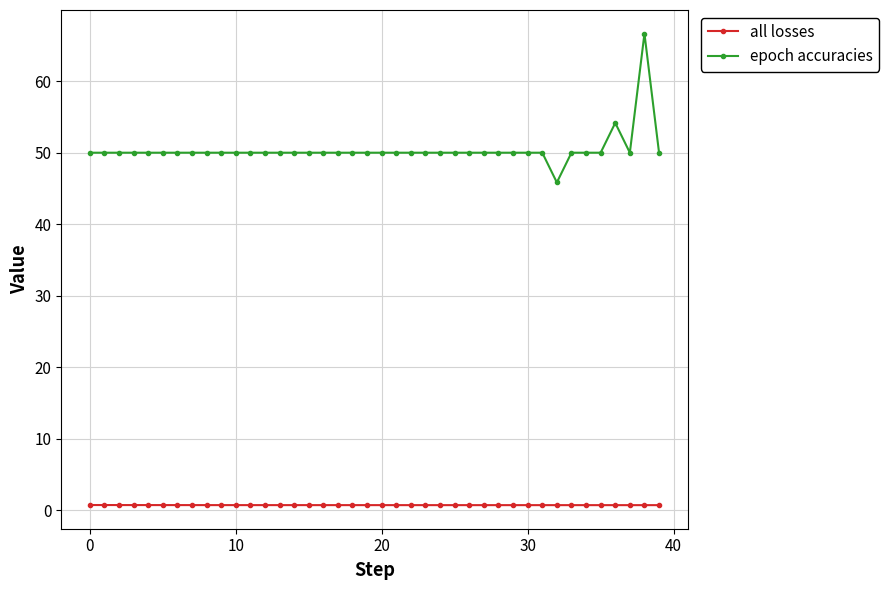

Which series has the largest total across all categories?

epoch accuracies